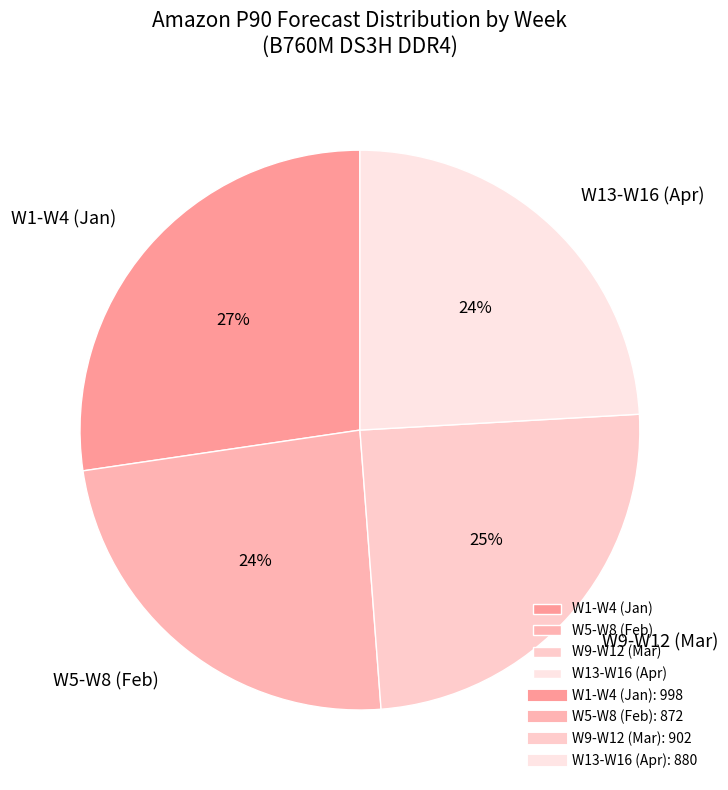

Does W9-W12 (Mar) represent more than half of the total?

No